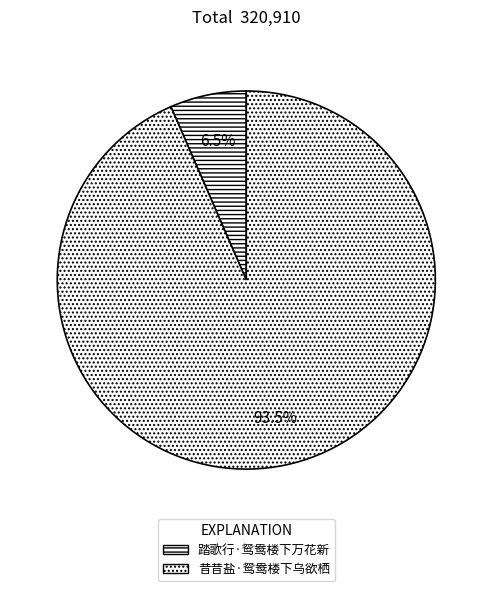

Rank the categories by value from highest to lowest.

昔昔盐·鸳鸯楼下乌欲栖, 踏歌行·鸳鸯楼下万花新